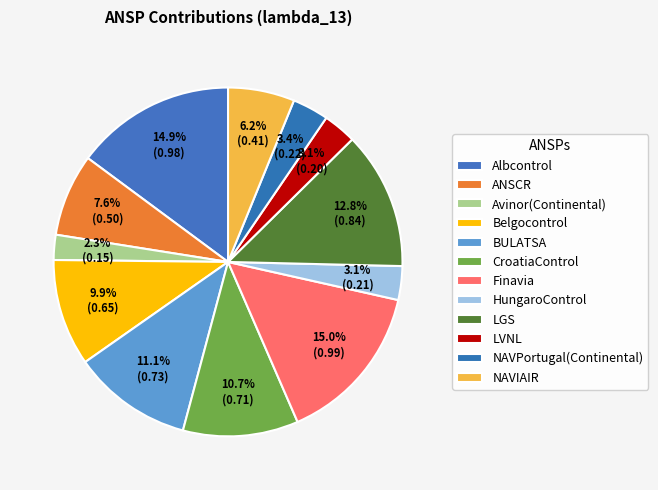

To the nearest percent, what percentage of the pie is Avinor(Continental)?

2%